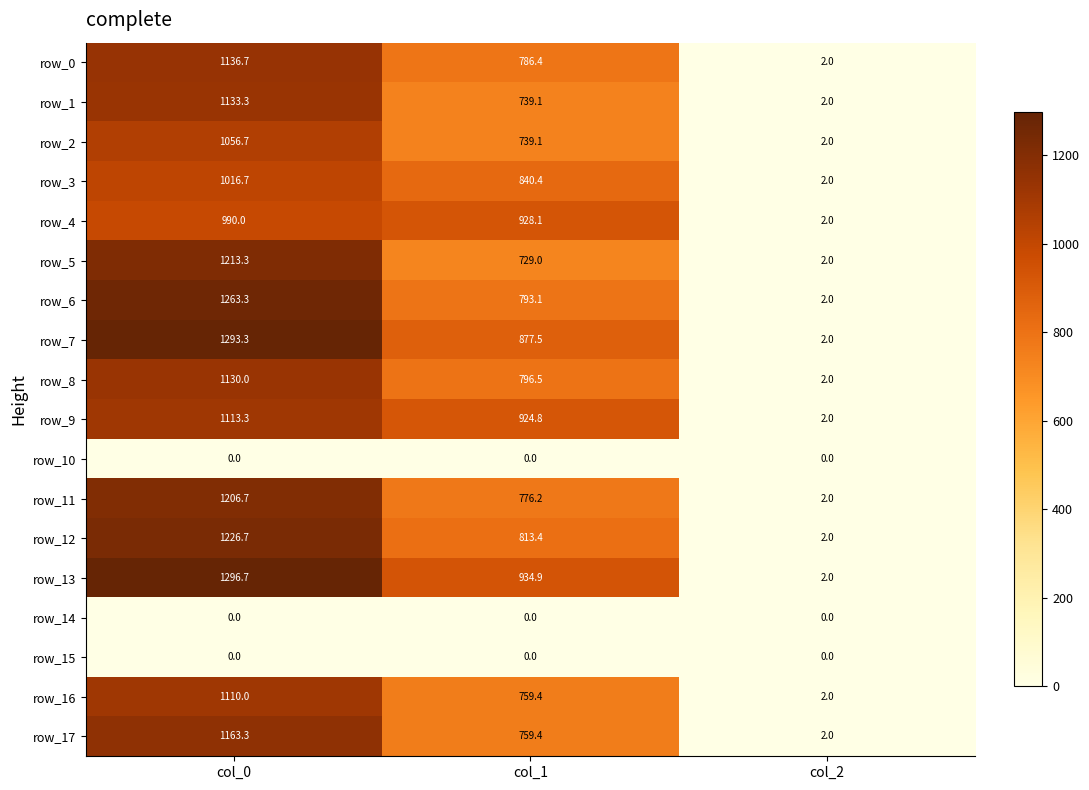

Which category has the lowest value in the row_3 series?

col_2